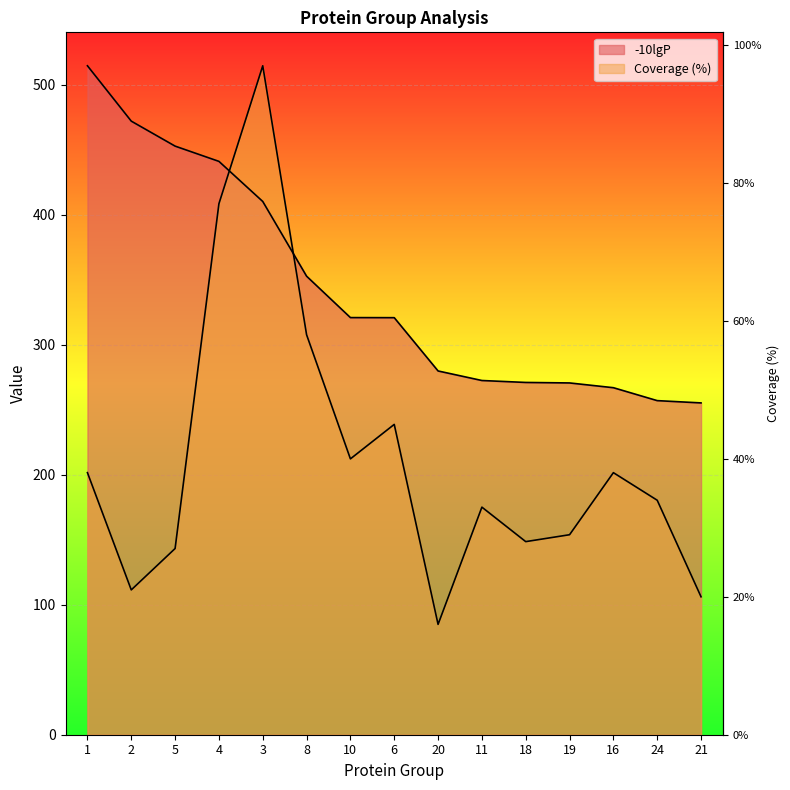

What is the value of the -10lgP point at the 12th from the left?

270.5